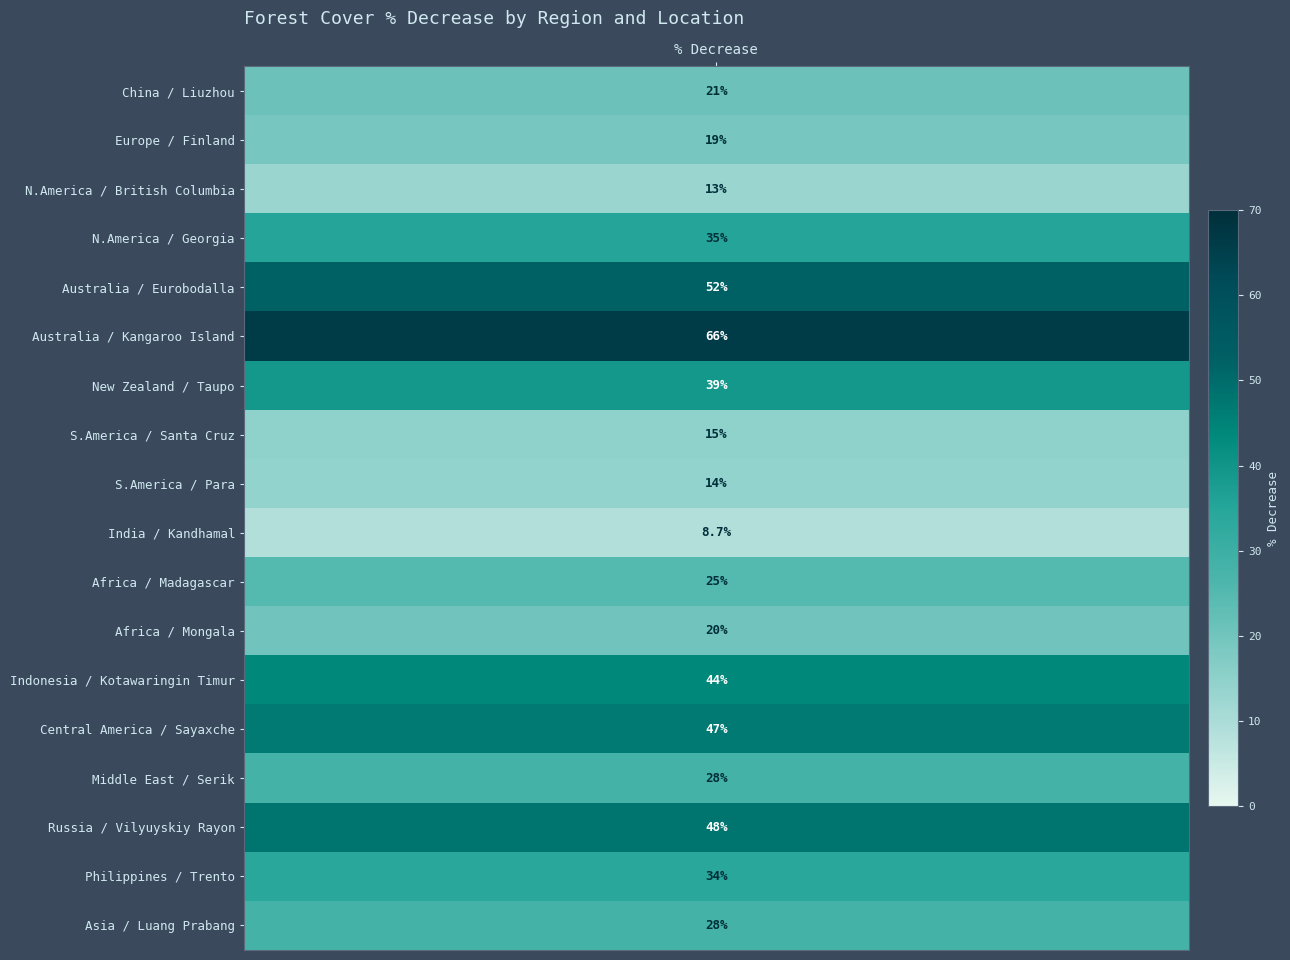

Where is the data nearest to the value 37?

3